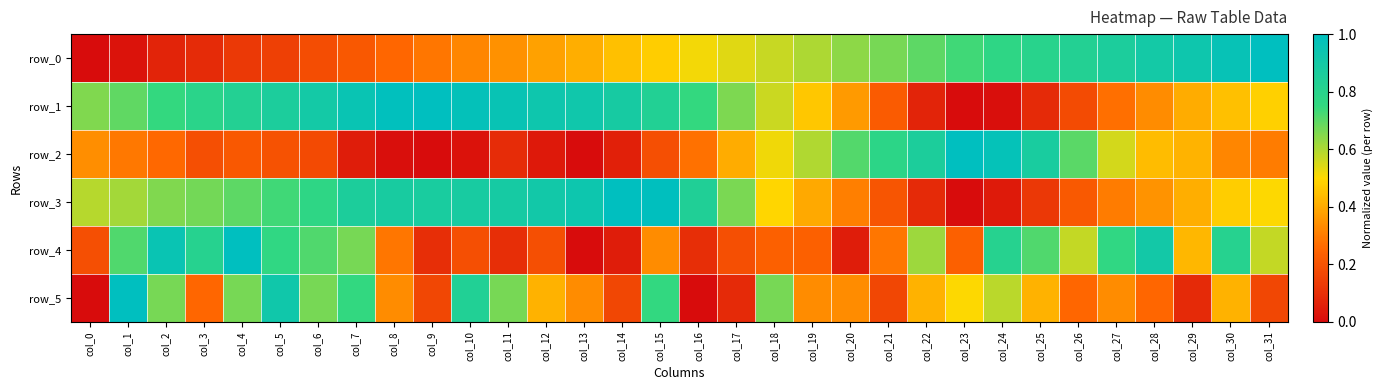

At which label is row_3 closest to 0?

col_23